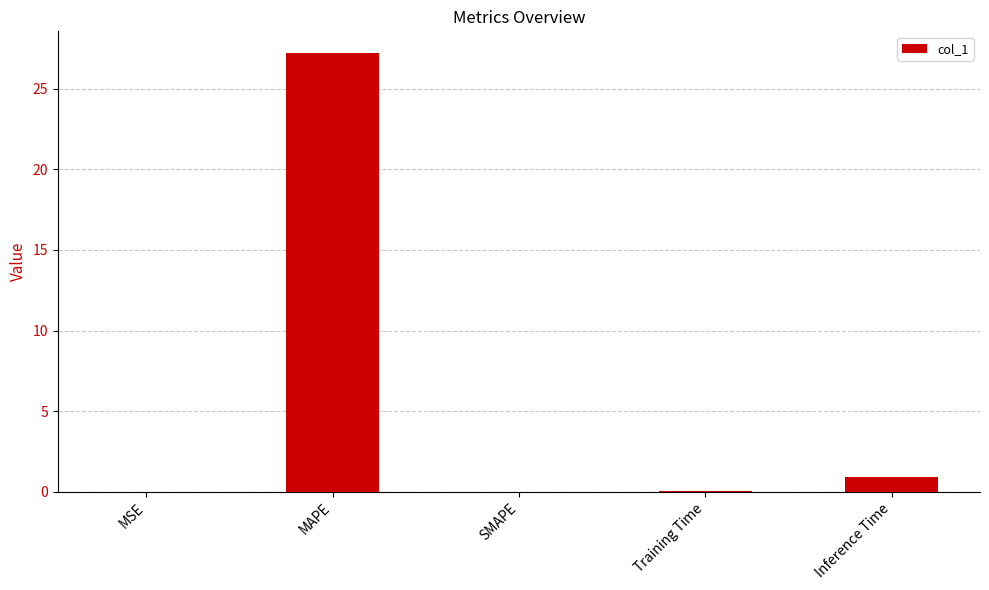

The chart shows a value of 0.9 at Inference Time. True or false?

True